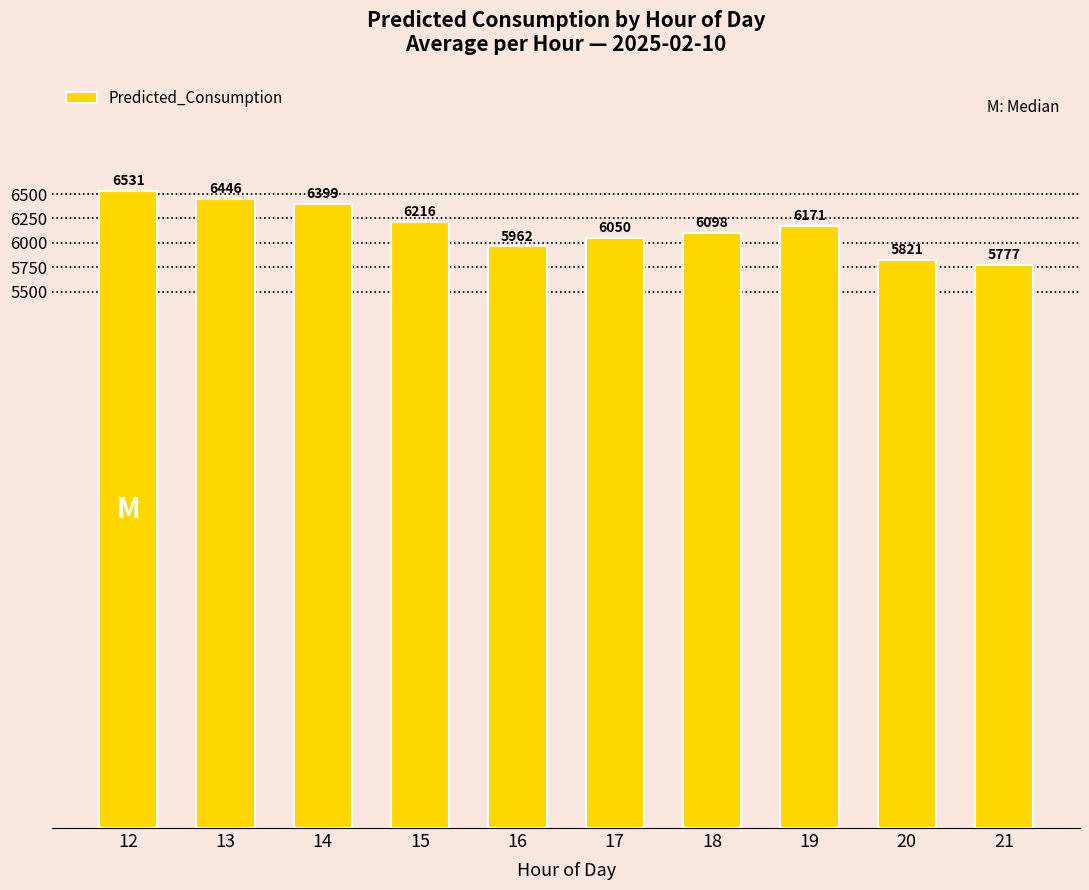

How many values are below 6170?

5